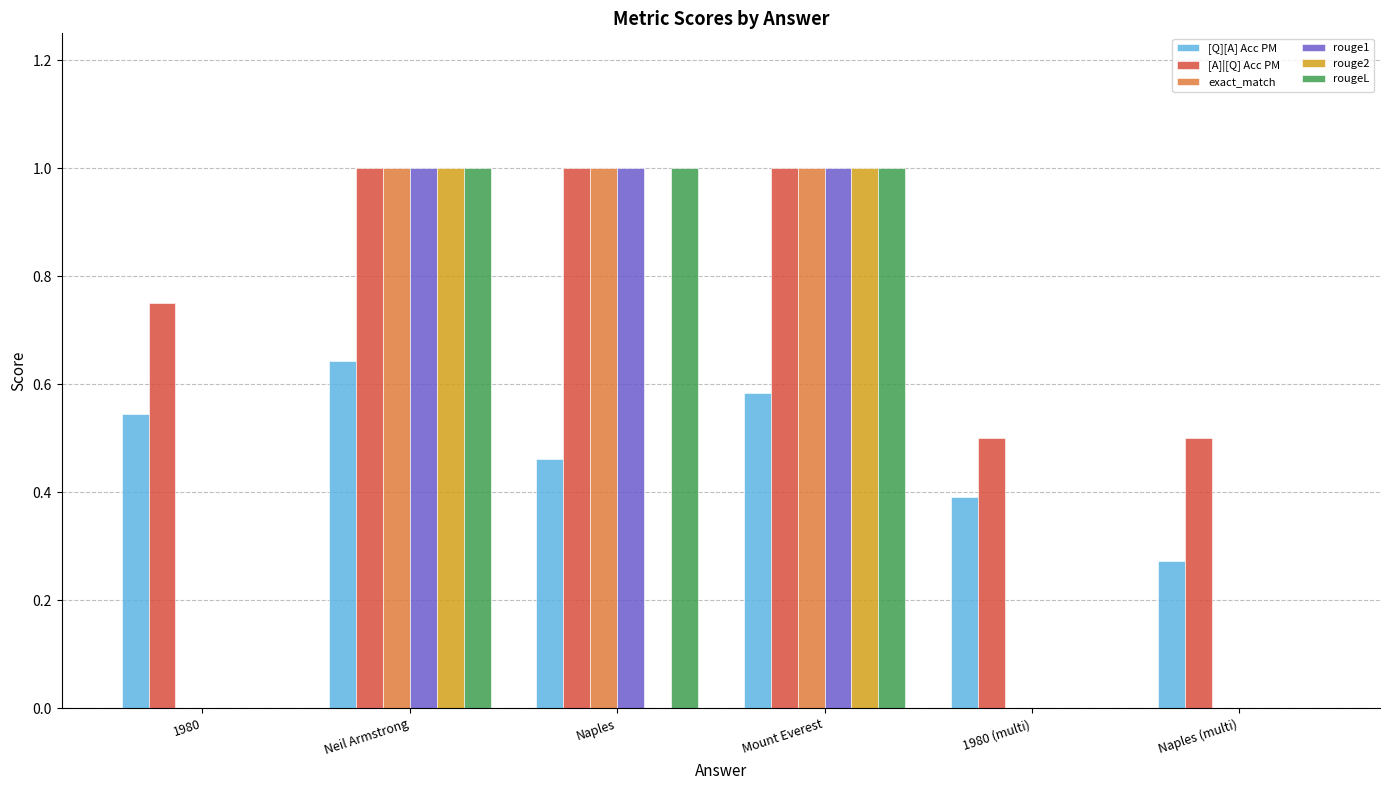

What is the sum of the rougeL values at Naples (multi) and Mount Everest?

1.0